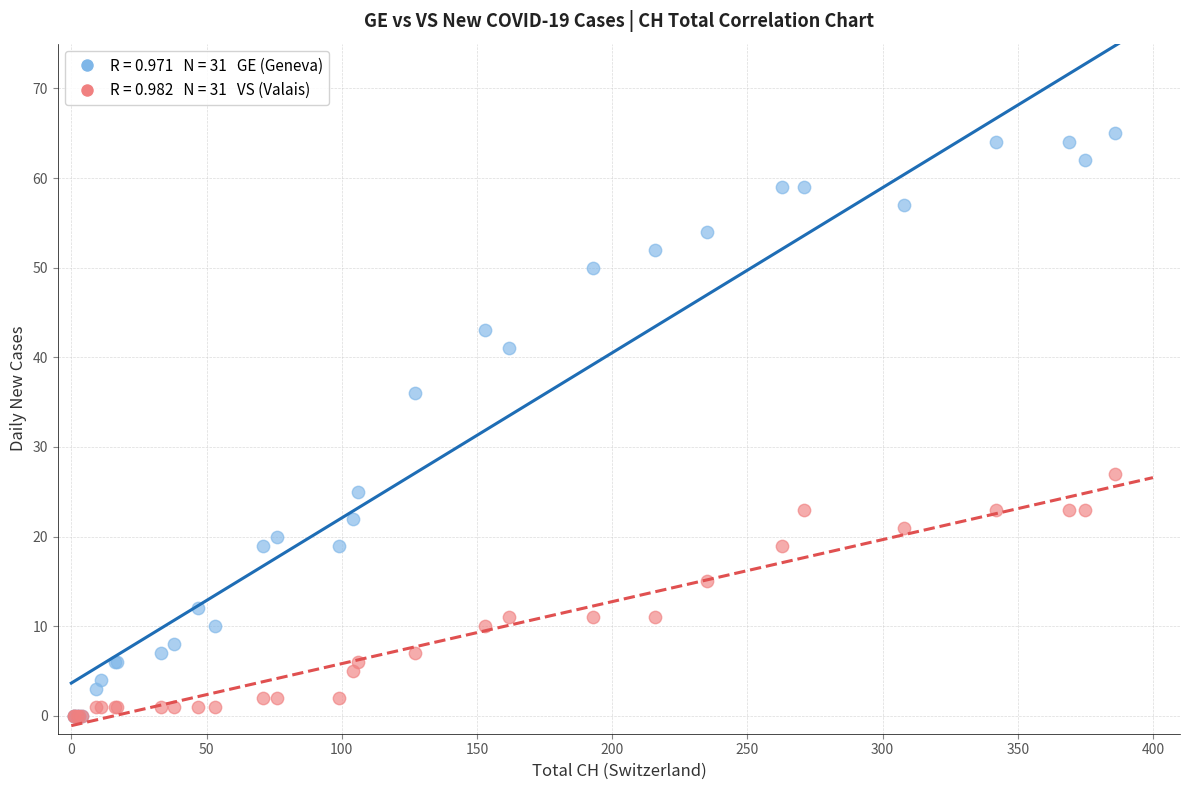

Across all series, what Y value is closest to 32?

36